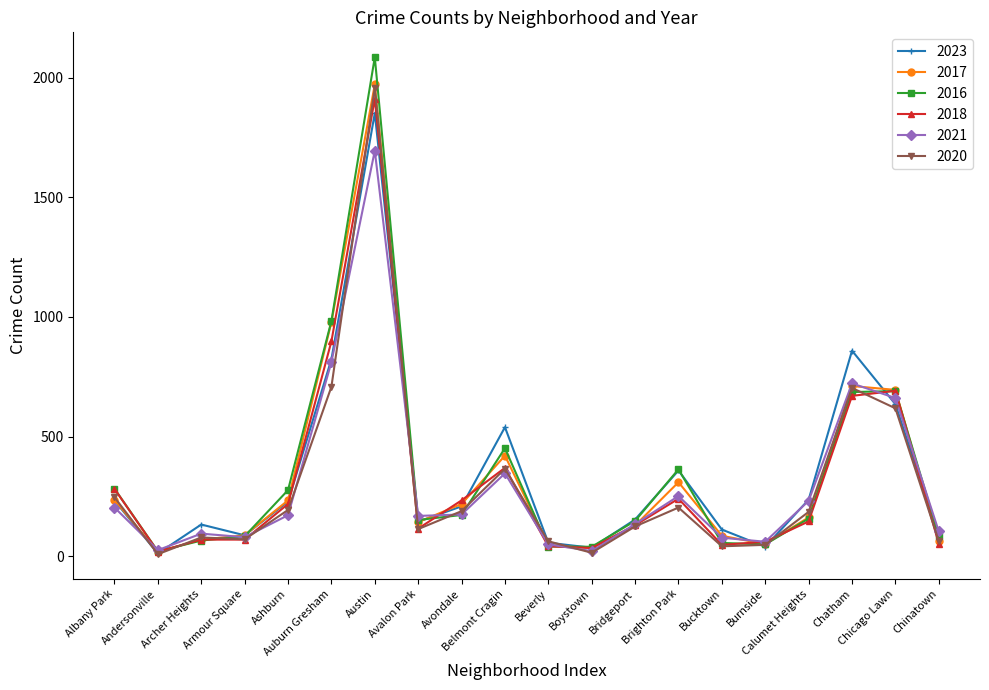

Reading right to left, list all the values displayed in this chart.

2023: 84	635	859	236	39	111	358	153	35	56	539	208	144	1852	823	228	87	132	11	232
2017: 63	695	711	162	50	85	309	128	33	46	420	218	142	1972	978	233	87	69	17	235
2016: 84	690	686	157	49	55	363	147	39	40	451	172	151	2086	983	276	83	65	20	282
2018: 52	691	670	145	60	47	240	129	34	41	369	233	115	1912	898	218	69	69	19	281
2021: 103	661	722	231	60	77	251	134	21	49	346	174	168	1695	811	171	79	94	25	203
2020: 63	618	703	185	47	41	203	124	14	62	365	188	113	1959	708	193	70	78	8	246